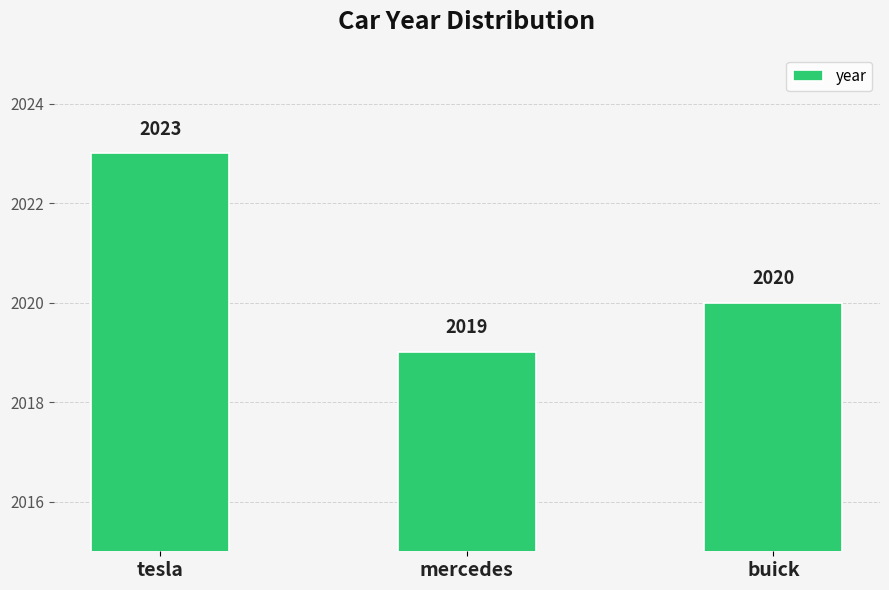

Reading left to right, extract all data points from this chart.

tesla=2023	mercedes=2019	buick=2020